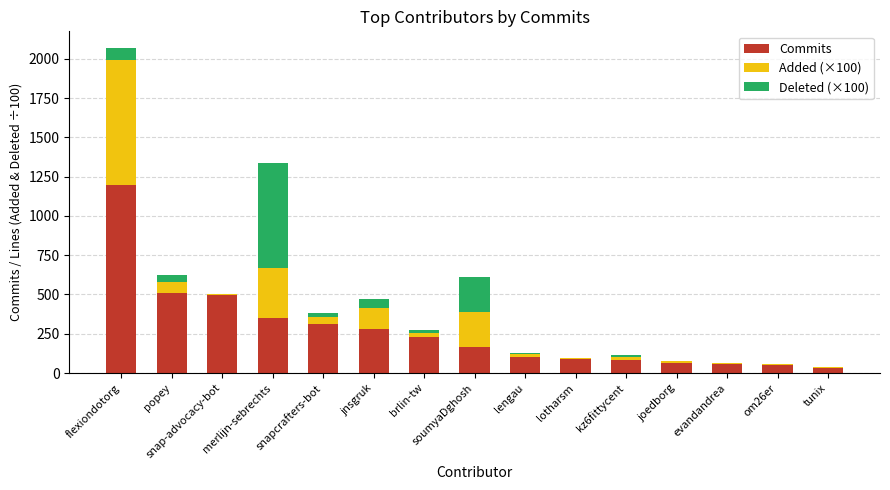

At which label does Commits reach its peak?

flexiondotorg